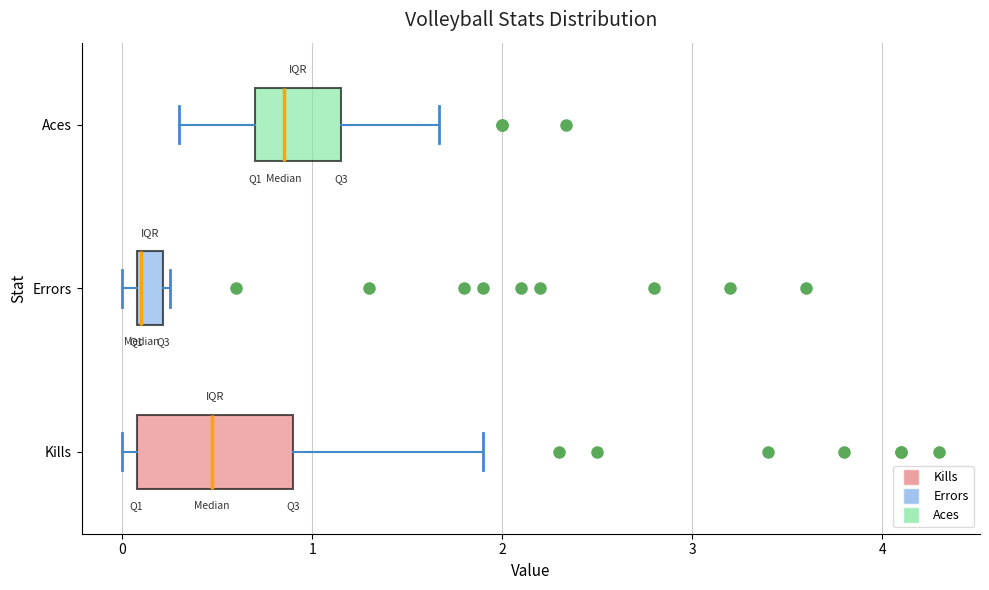

Which box's median line is the furthest to the left?

Errors